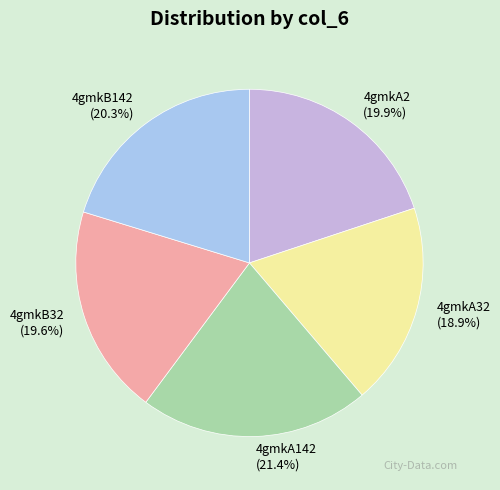

Approximately how many times larger is the value at 4gmkA32 (18.9%) compared to 4gmkA2 (19.9%)?

0.9